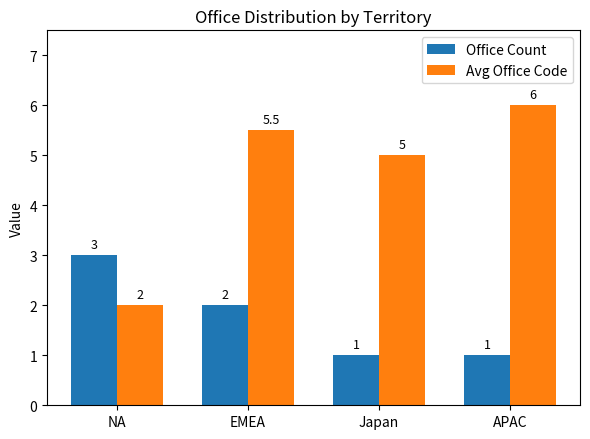

What are all the series names shown in the legend?

Office Count, Avg Office Code